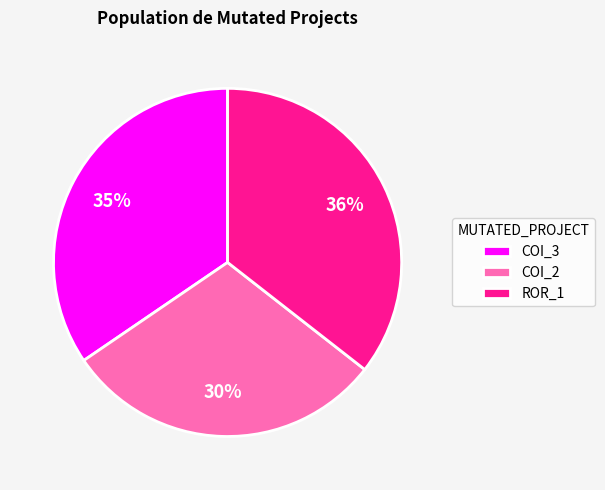

True or false: COI_3 accounts for 35% of the total.

True